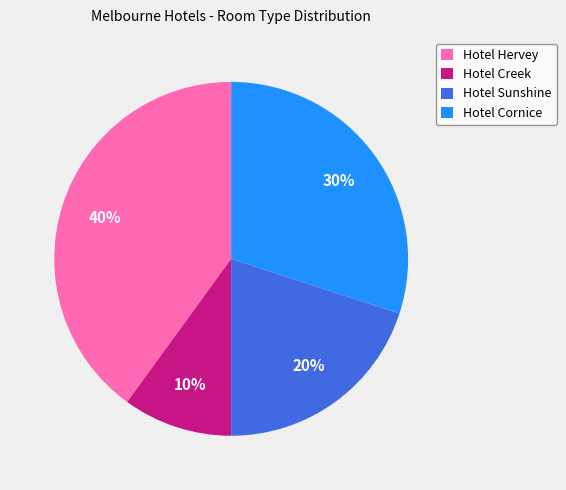

The Hotel Creek slice represents 1% of the pie. True or false?

False